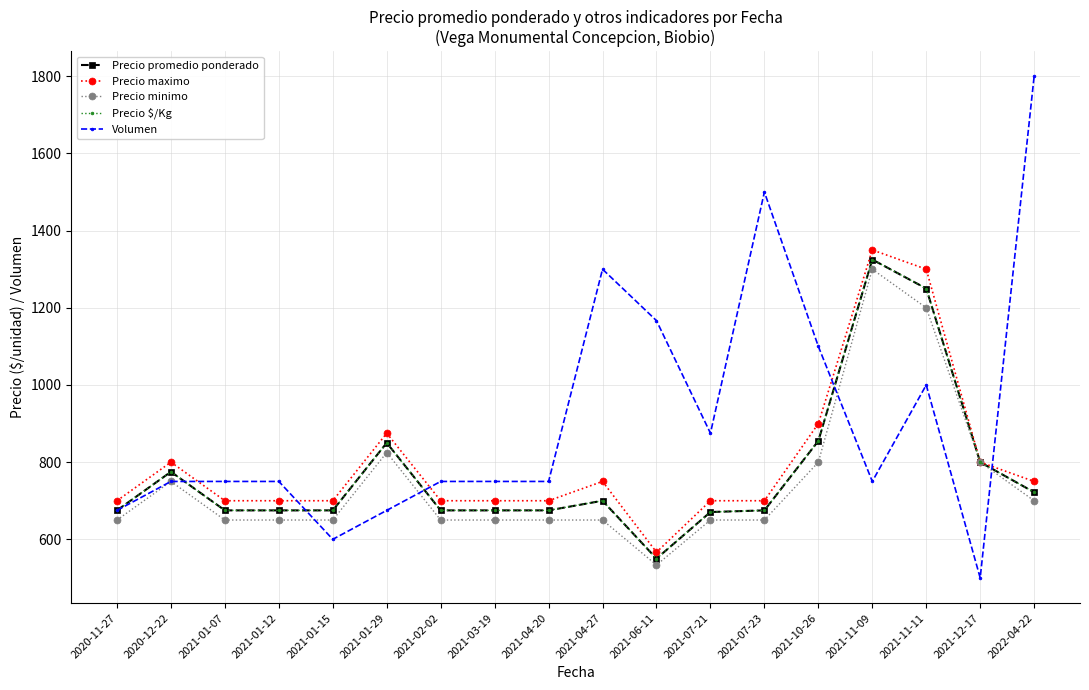

True or false: Precio promedio ponderado and Precio maximo cross at least once.

False